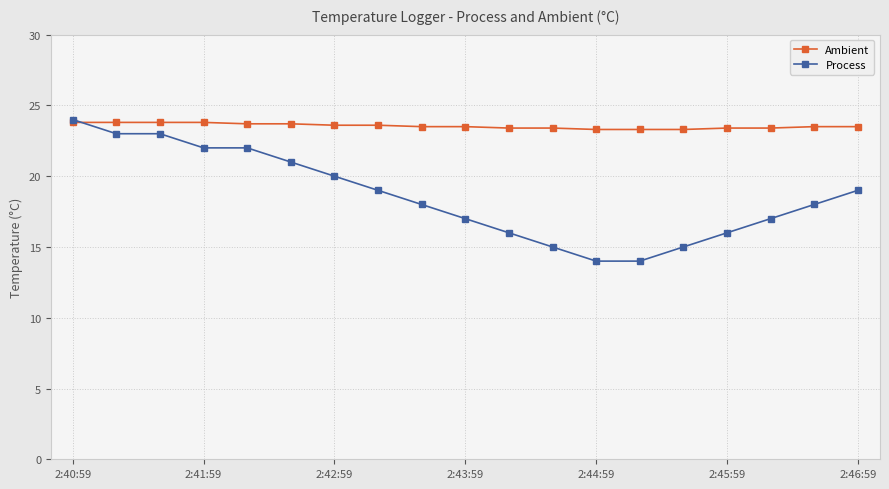

Which series has the largest total across all categories?

Ambient